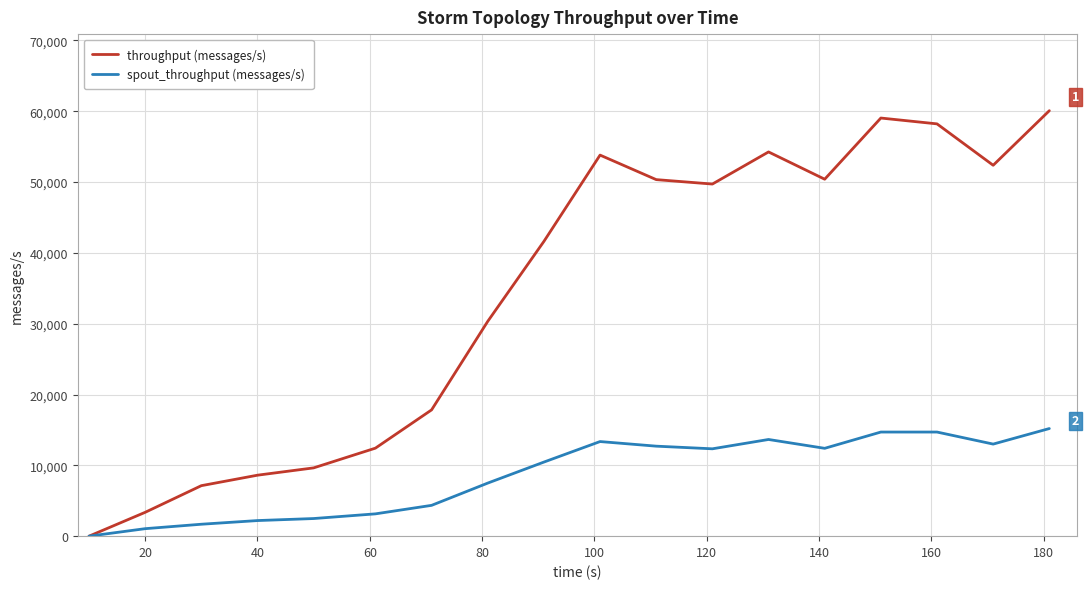

Rank the series by their maximum value, from lowest to highest.

spout_throughput (messages/s), throughput (messages/s)